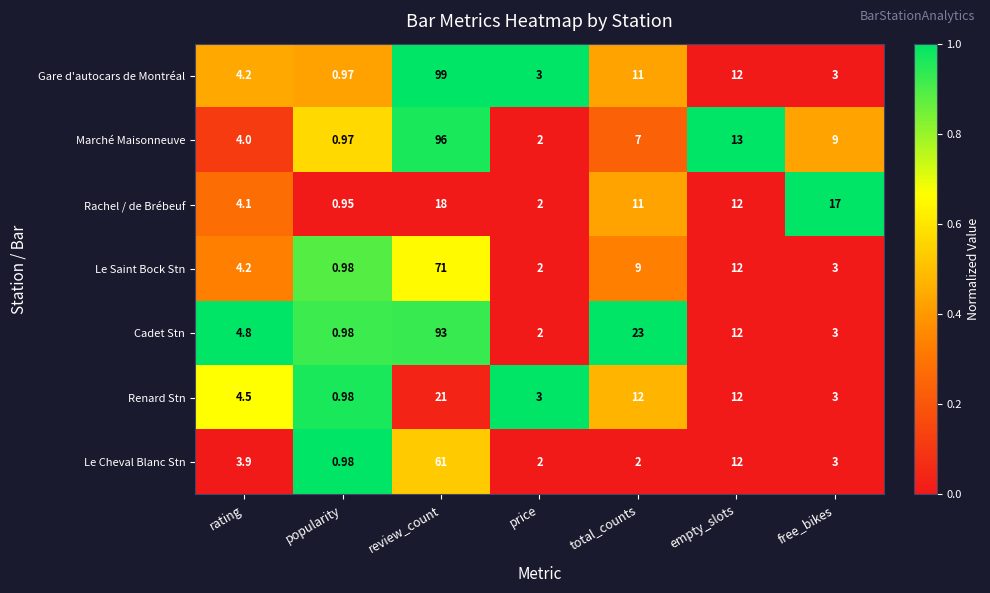

How many data points does each series have?

7